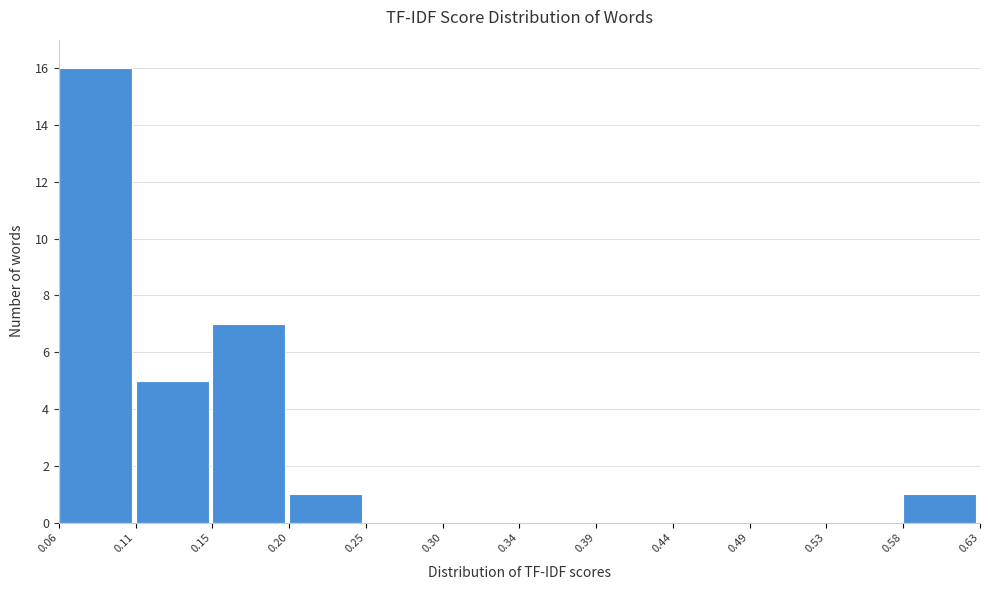

Reading left to right, transcribe this chart: for each bar, give the range it covers on the x-axis and its height. The values are not printed on the chart, so give them approximately, as read against the axis.

0.06 to 0.11: 16
0.11 to 0.15: 5
0.15 to 0.20: 7
0.20 to 0.25: 1
0.25 to 0.30: 0
0.30 to 0.34: 0
0.34 to 0.39: 0
0.39 to 0.44: 0
0.44 to 0.49: 0
0.49 to 0.53: 0
0.53 to 0.58: 0
0.58 to 0.63: 1